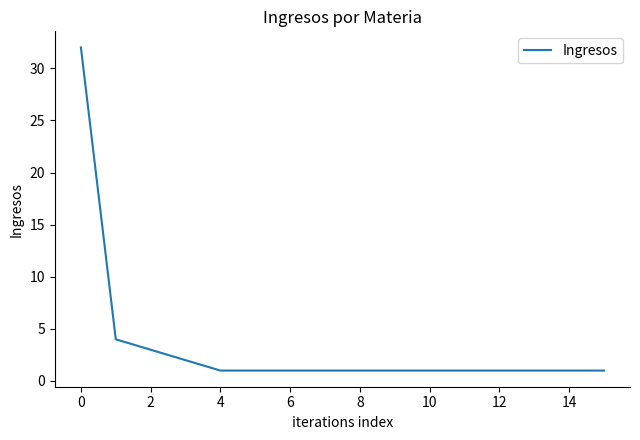

What is the difference between the maximum and minimum values?

31